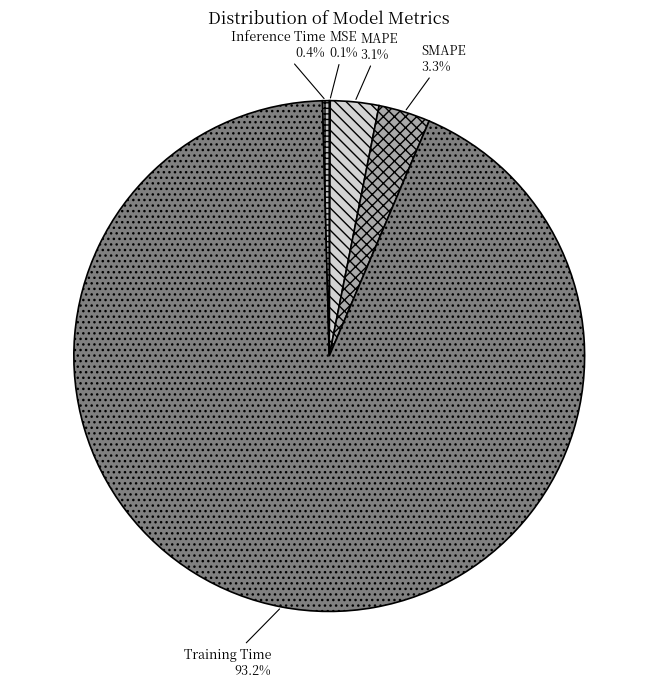

How much of the chart is everything except MAPE?

96.9%